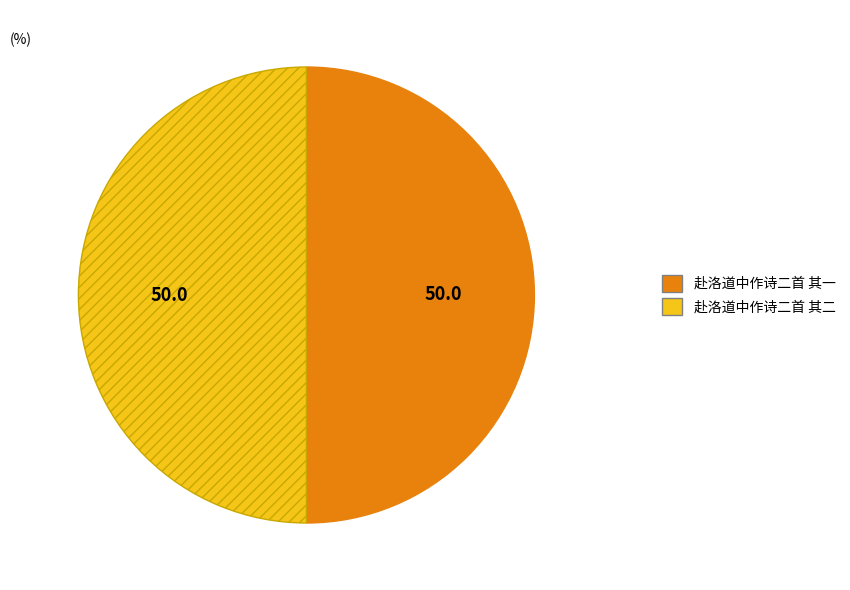

How many slices are in this pie chart?

2